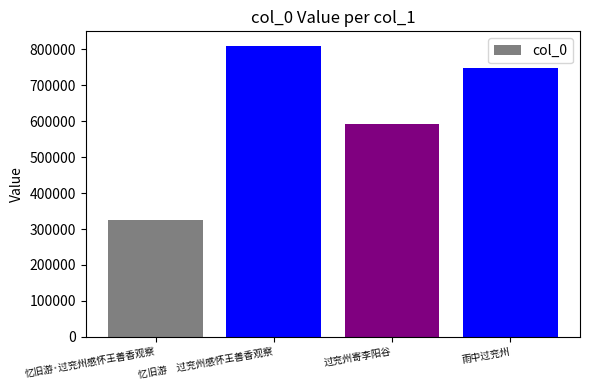

What is the ratio of the value at 雨中过兖州 to the value at 忆旧游·过兖州感怀王善香观察?

2.3